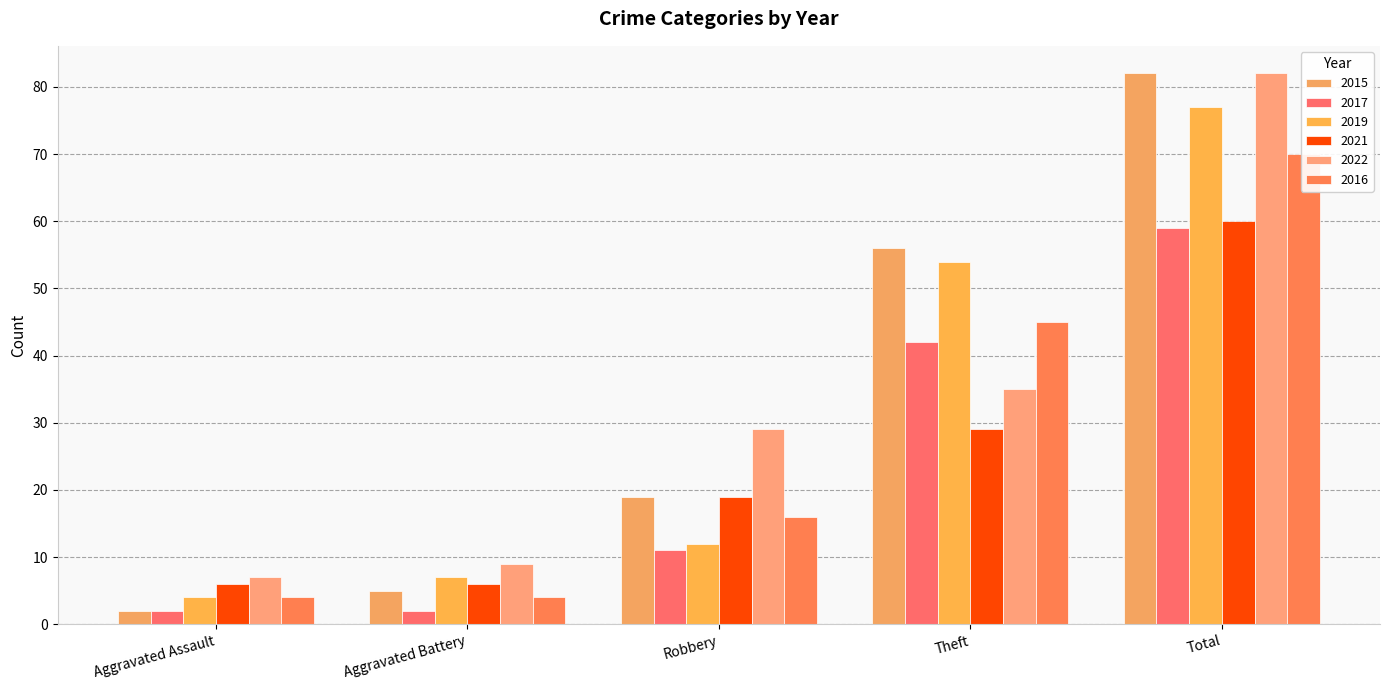

What is the smallest value displayed?

2